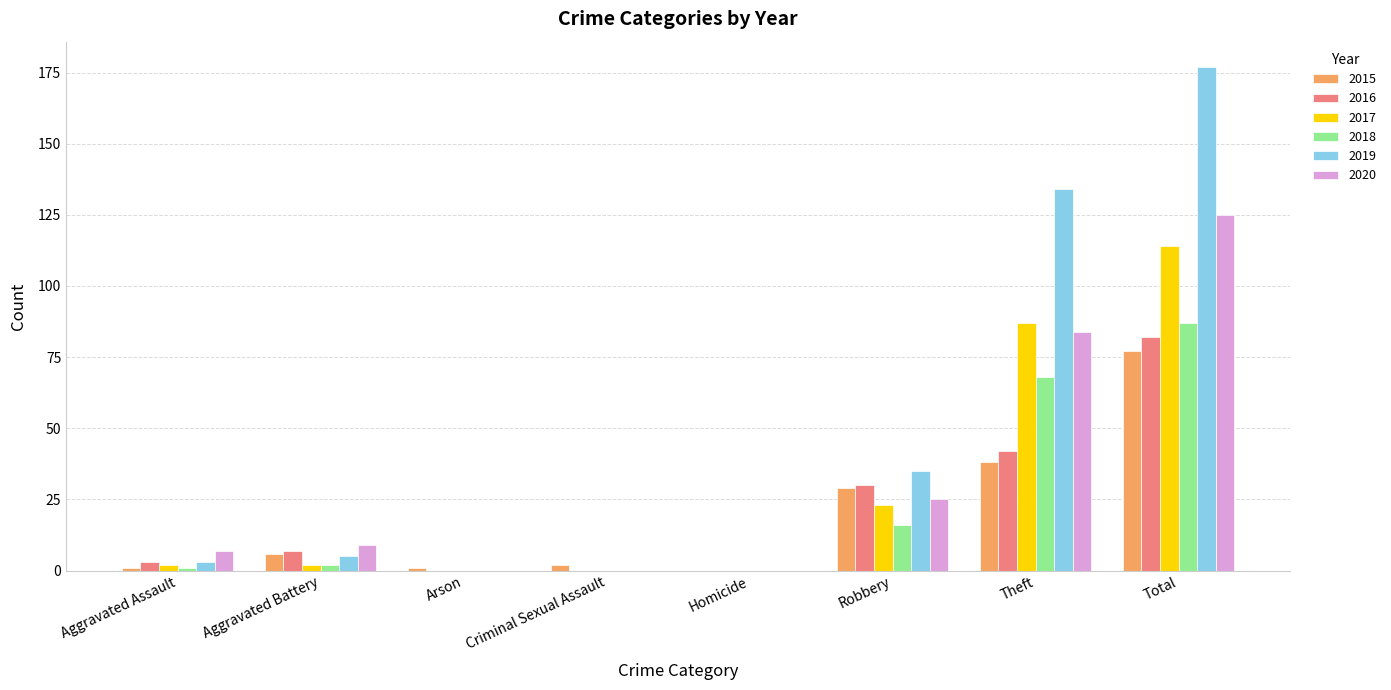

What is the maximum value for 2020?

125